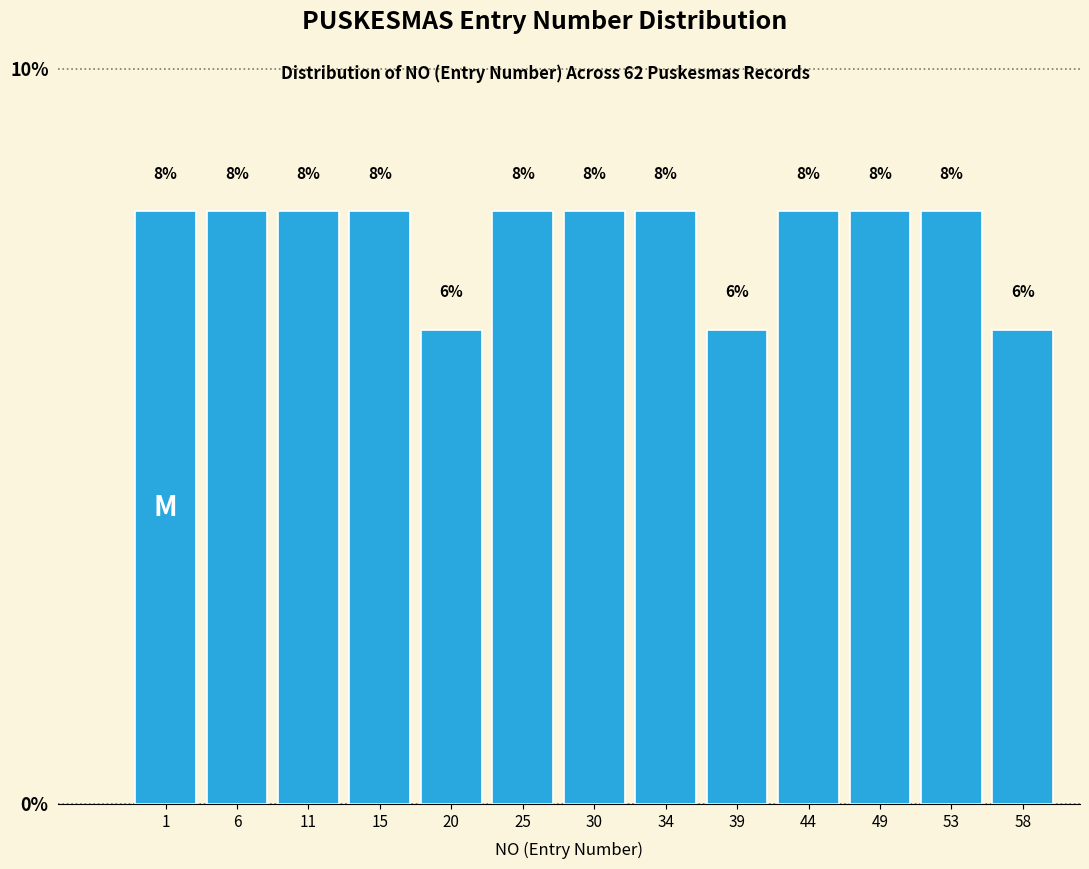

How many bars are there in total?

13